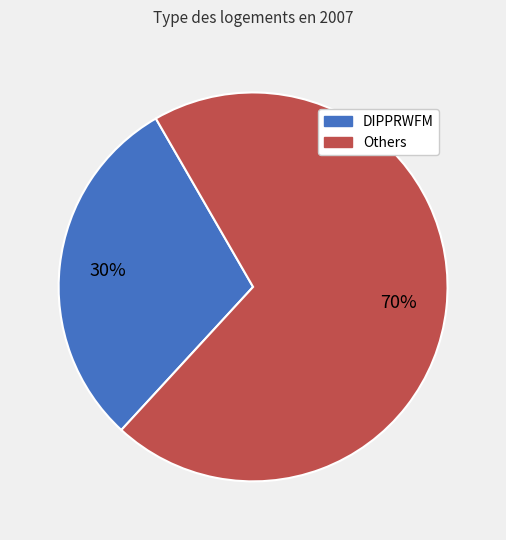

Is there any slice that represents more than half of the pie?

Yes